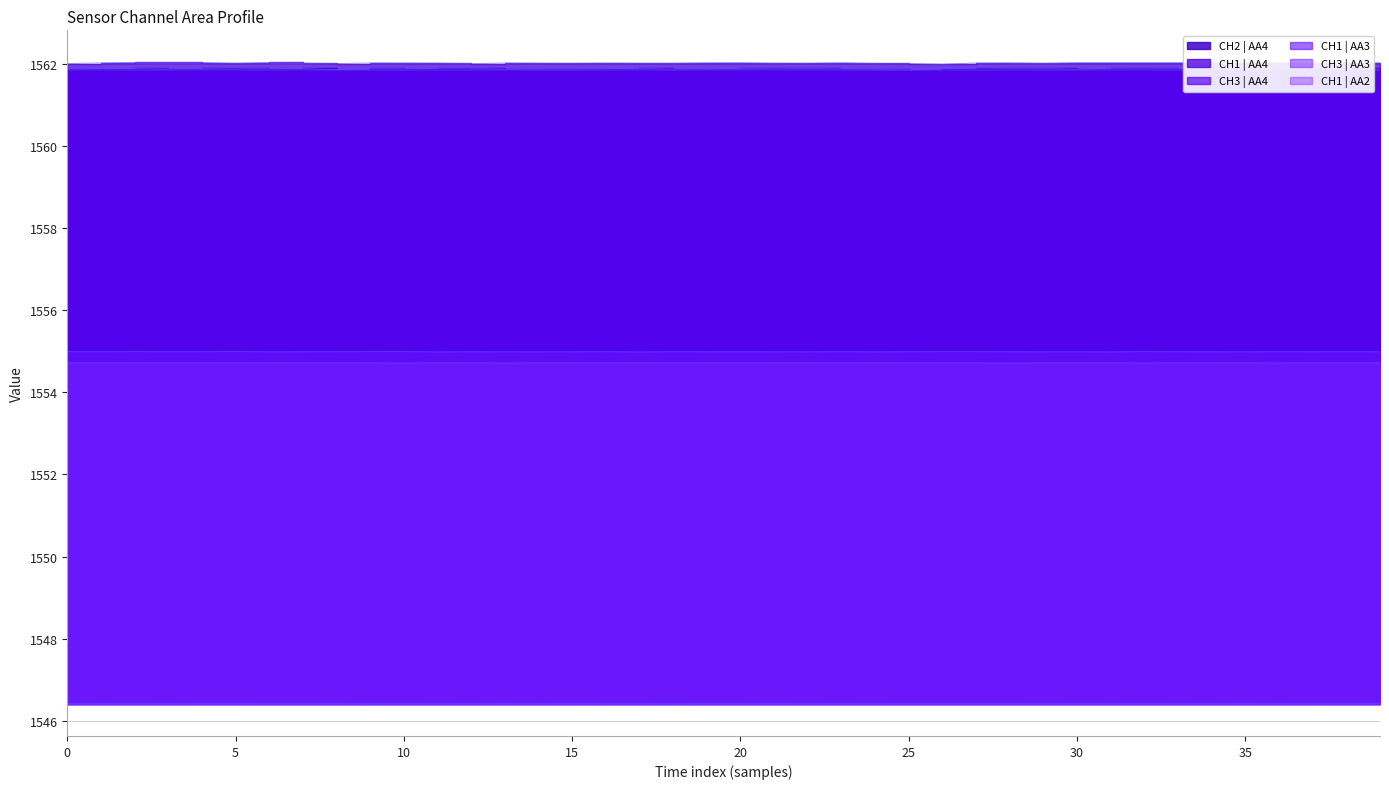

Reading right to left, extract all data points from this chart.

CH2 | AA4: 1561.9	1561.9	1561.9	1561.9	1561.9	1561.9	1561.9	1561.9	1561.9	1561.9	1561.9	1561.9	1561.9	1561.9	1561.9	1561.9	1561.9	1561.9	1561.9	1561.9	1561.9	1561.9	1561.9	1561.9	1561.9	1561.9	1561.9	1561.9	1561.9	1561.9	1561.9	1561.9	1561.9	1561.9	1561.9	1561.9	1561.9	1561.9	1561.9	1561.9
CH1 | AA4: 1562.0	1562.0	1562.0	1562.0	1562.0	1562.0	1562.0	1562.0	1562.0	1562.0	1562.0	1562.0	1562.0	1562.0	1562.0	1562.0	1562.0	1562.0	1562.0	1562.0	1562.0	1562.0	1562.0	1562.0	1562.0	1562.0	1562.0	1562.0	1562.0	1562.0	1562.0	1562.0	1562.0	1562.0	1562.0	1562.0	1562.0	1562.0	1562.0	1562.0
CH3 | AA4: 1561.8	1561.9	1561.8	1561.9	1561.8	1561.8	1561.8	1561.9	1561.8	1561.8	1561.8	1561.8	1561.8	1561.8	1561.8	1561.8	1561.8	1561.8	1561.9	1561.9	1561.9	1561.8	1561.9	1561.8	1561.8	1561.8	1561.8	1561.8	1561.8	1561.8	1561.8	1561.8	1561.9	1561.8	1561.8	1561.9	1561.8	1561.8	1561.8	1561.9
CH1 | AA3: 1555.0	1555.0	1555.0	1555.0	1555.0	1555.0	1555.0	1555.0	1555.0	1555.0	1555.0	1555.0	1555.0	1555.0	1555.0	1555.0	1555.0	1555.0	1555.0	1555.0	1555.0	1555.0	1555.0	1555.0	1555.0	1555.0	1555.0	1555.0	1555.0	1555.0	1555.0	1555.0	1555.0	1555.0	1555.0	1555.0	1555.0	1555.0	1555.0	1555.0
CH3 | AA3: 1554.7	1554.7	1554.7	1554.7	1554.7	1554.7	1554.7	1554.7	1554.7	1554.7	1554.7	1554.7	1554.7	1554.7	1554.7	1554.7	1554.7	1554.7	1554.7	1554.7	1554.7	1554.7	1554.7	1554.7	1554.7	1554.7	1554.7	1554.7	1554.7	1554.7	1554.7	1554.7	1554.7	1554.7	1554.7	1554.7	1554.7	1554.7	1554.7	1554.7
CH1 | AA2: 1546.4	1546.4	1546.4	1546.4	1546.4	1546.4	1546.4	1546.4	1546.4	1546.4	1546.4	1546.4	1546.4	1546.4	1546.4	1546.4	1546.4	1546.4	1546.4	1546.4	1546.4	1546.4	1546.4	1546.4	1546.4	1546.4	1546.4	1546.4	1546.4	1546.4	1546.4	1546.4	1546.4	1546.4	1546.4	1546.4	1546.4	1546.4	1546.4	1546.4